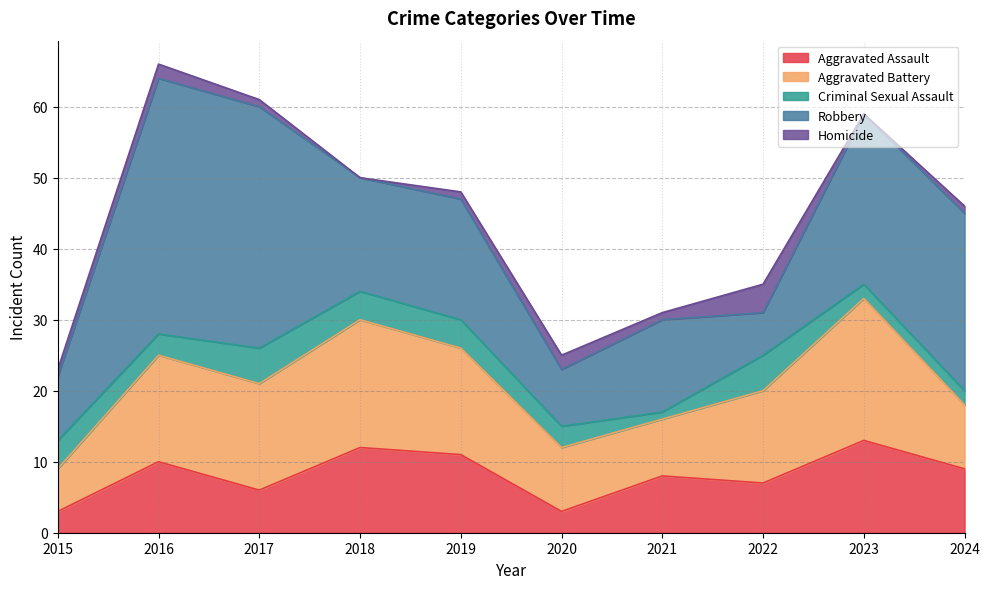

What is the maximum value shown in the chart?

36